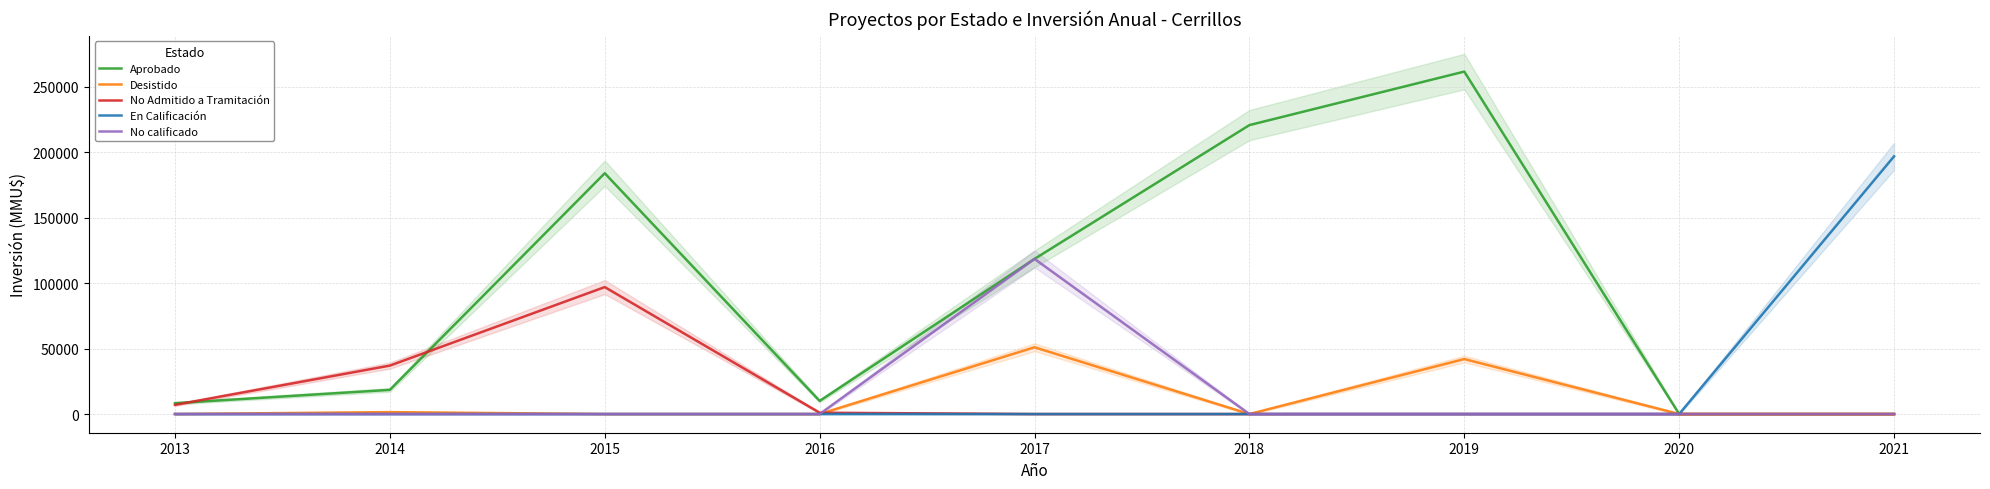

What is the difference between the maximum and second lowest values in the No Admitido a Tramitación series?

97000